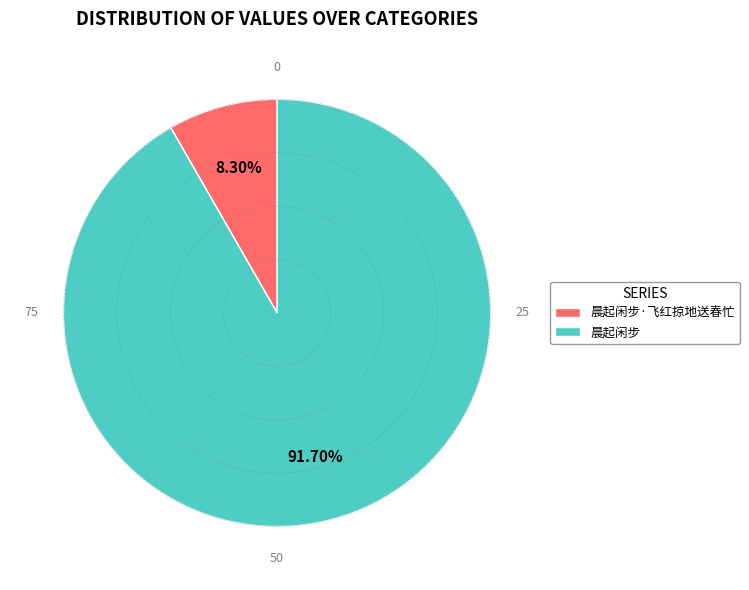

True or false: 晨起闲步 accounts for 92% of the total.

True